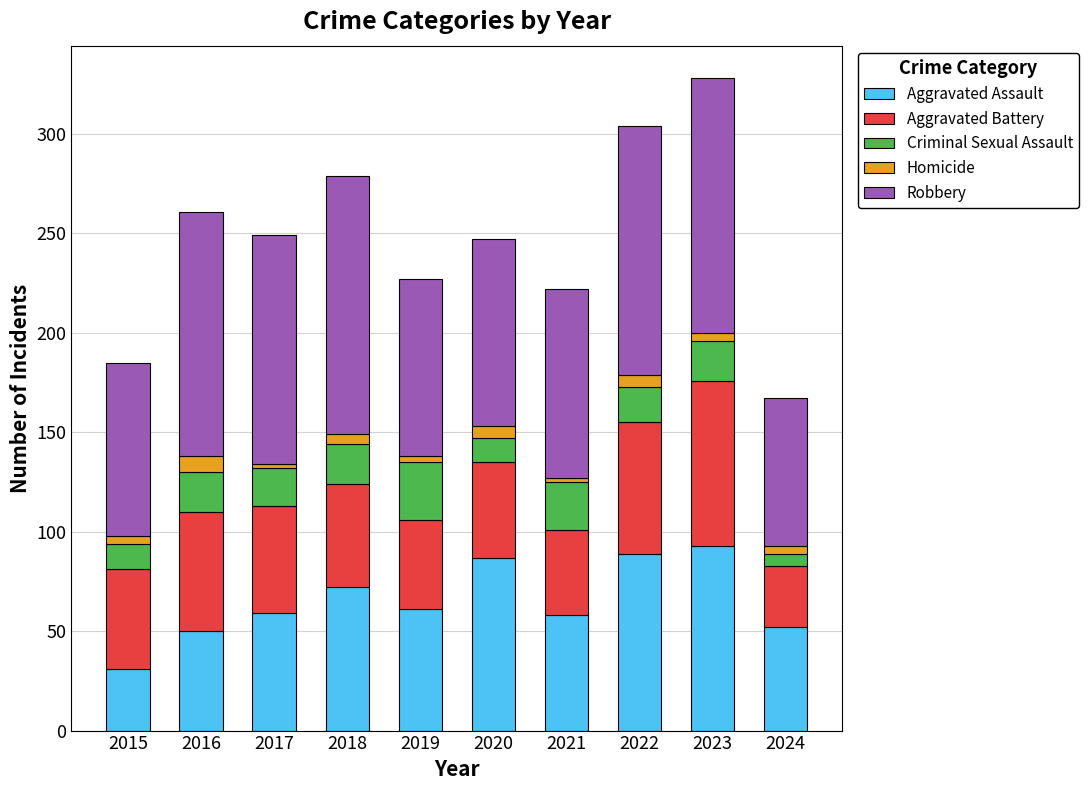

What is the average value of the Aggravated Assault series?

65